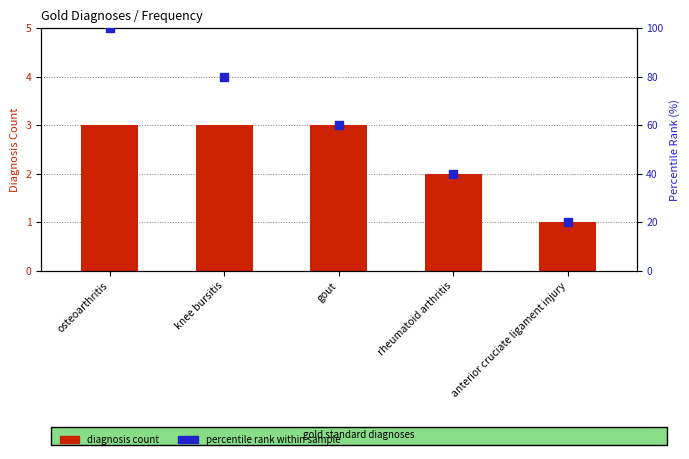

Which series has the largest total across all categories?

percentile rank